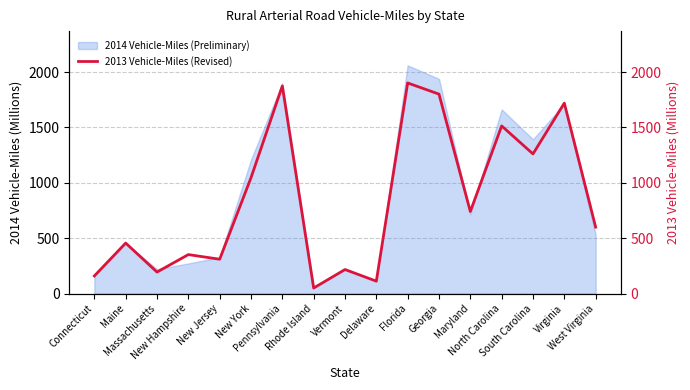

The value at South Carolina is 1806. True or false?

False